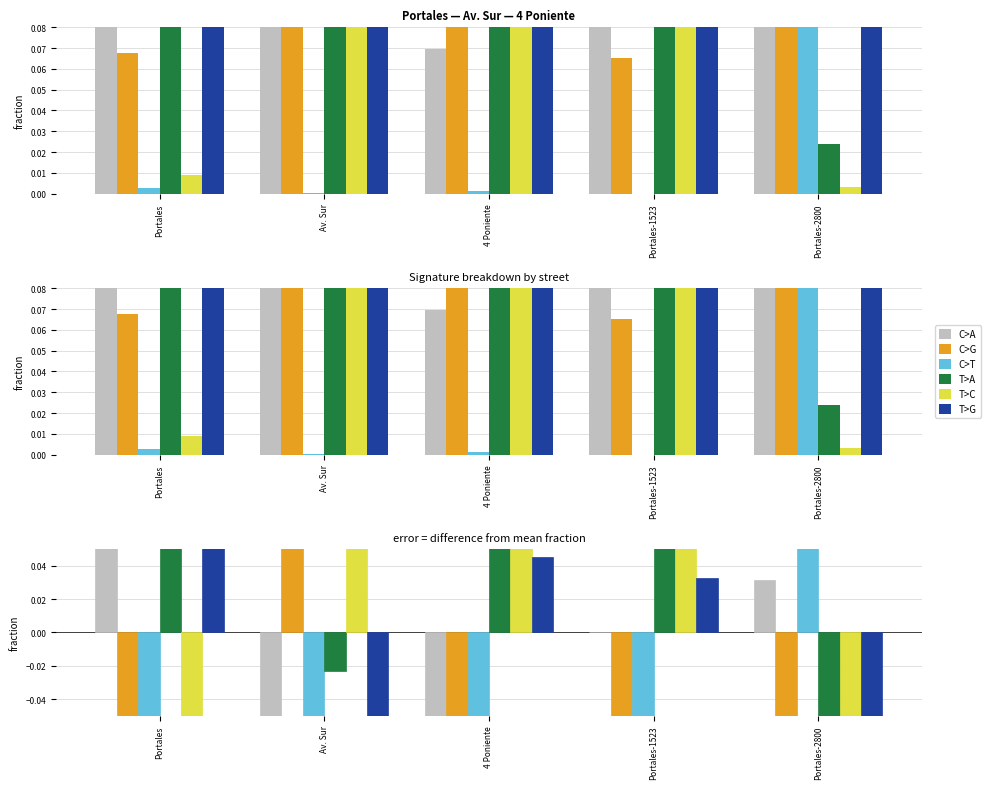

What position from the right is Av. Sur?

4